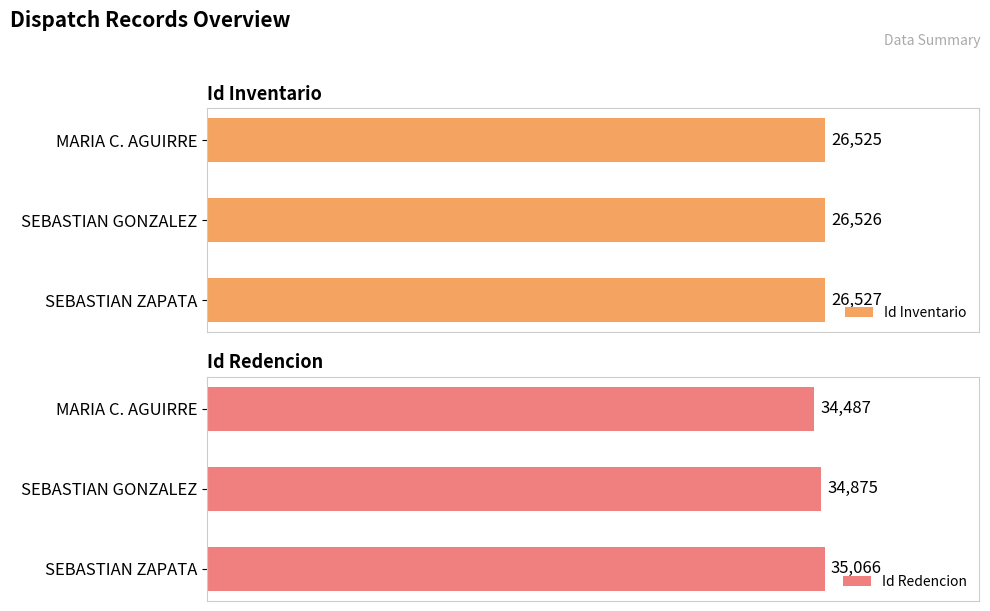

How many bars are there in total?

6